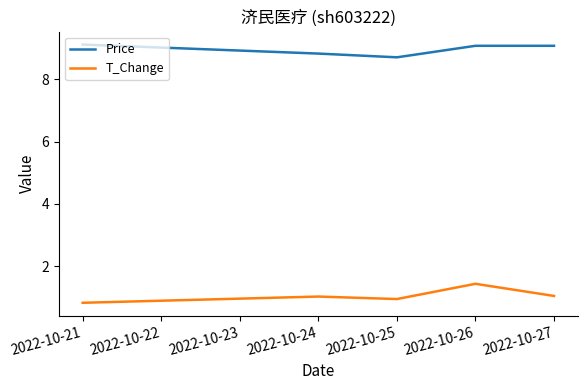

True or false: T_Change has a value of 0.7 at 2022-10-27.

False